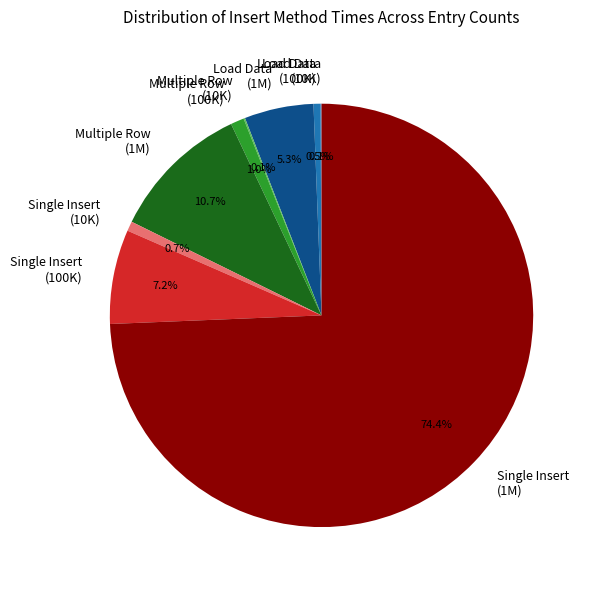

What is the largest slice in the pie chart?

Single Insert (1M)